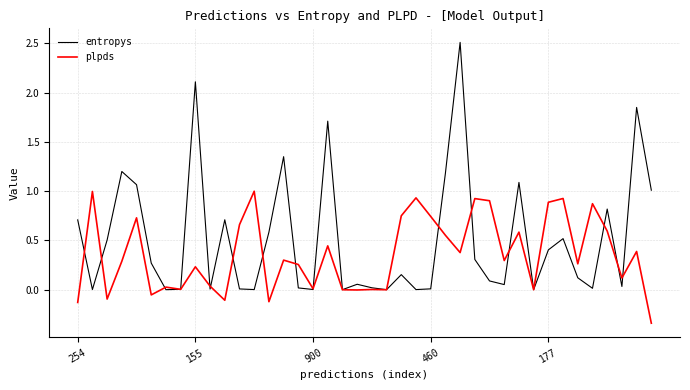

What is the highest value of the entropys series?

2.5